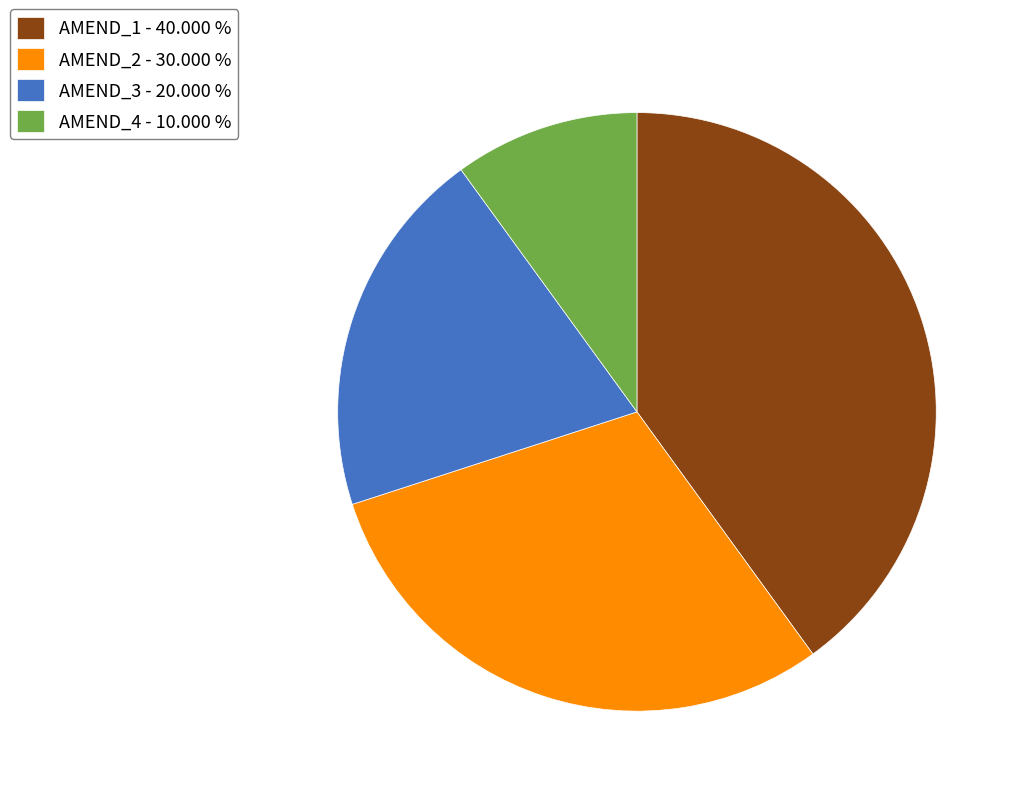

Approximately how many times larger is the value at AMEND_3 - 20.000 % compared to AMEND_4 - 10.000 %?

2.0